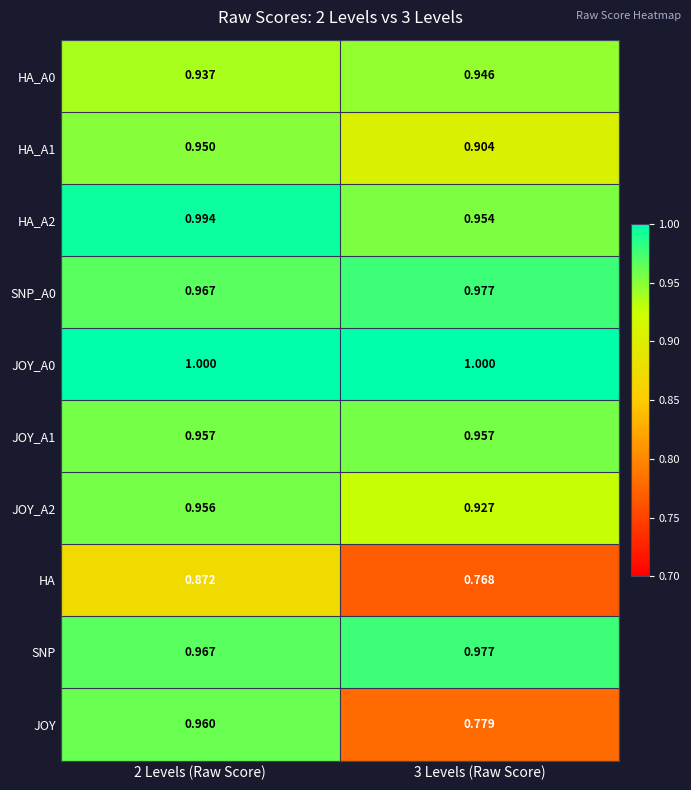

Between 2 Levels (Raw Score) and 3 Levels (Raw Score), which series saw the biggest shift?

JOY